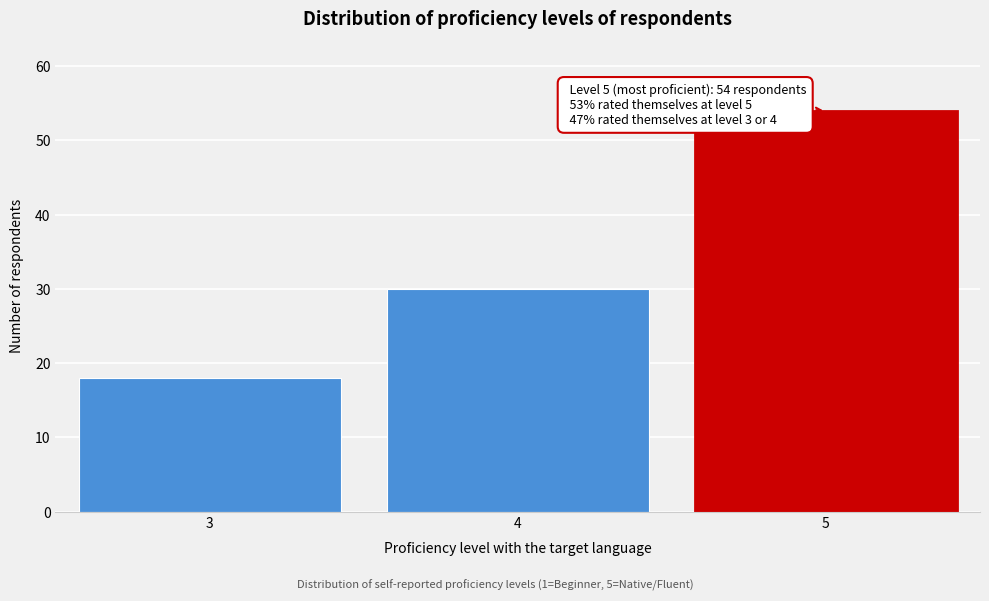

Reading left to right, what are all the values shown in this chart?

3=18	4=30	5=54